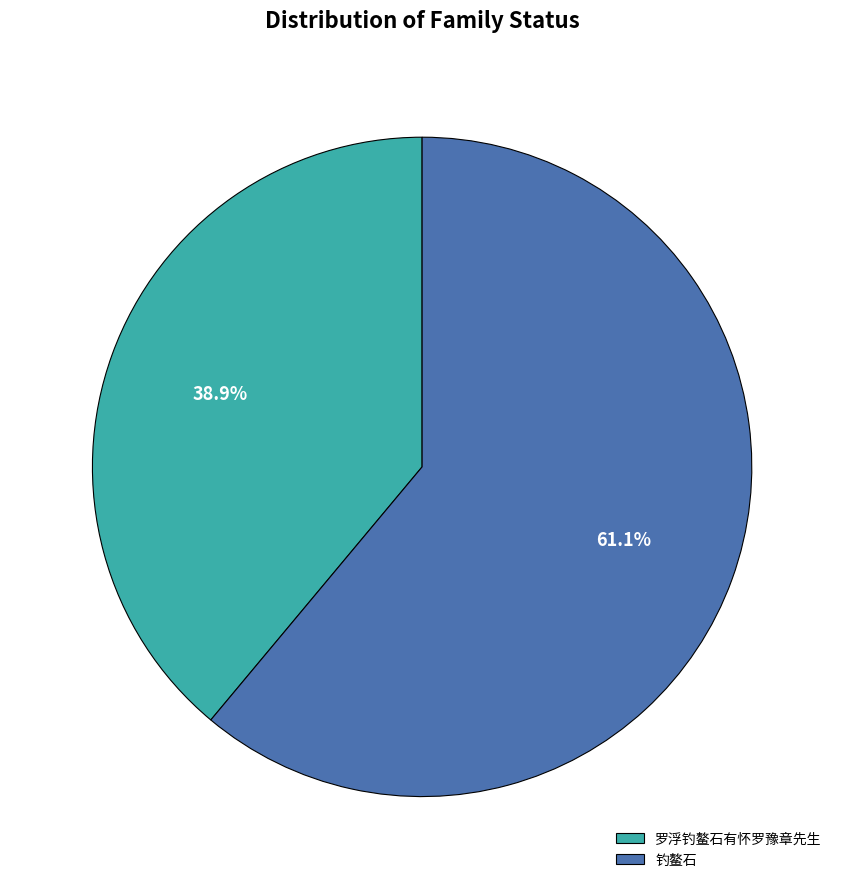

Which category accounts for the majority?

钓鳌石